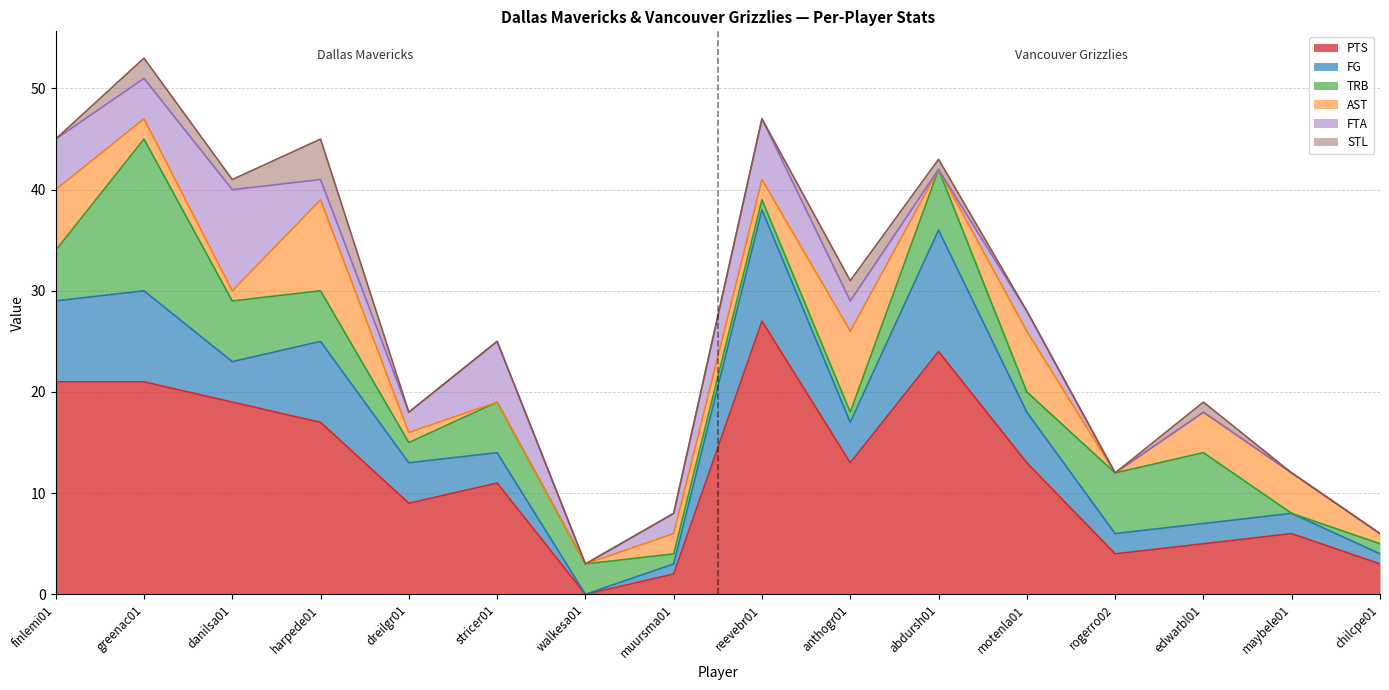

What is the total value across all series at walkesa01?

3